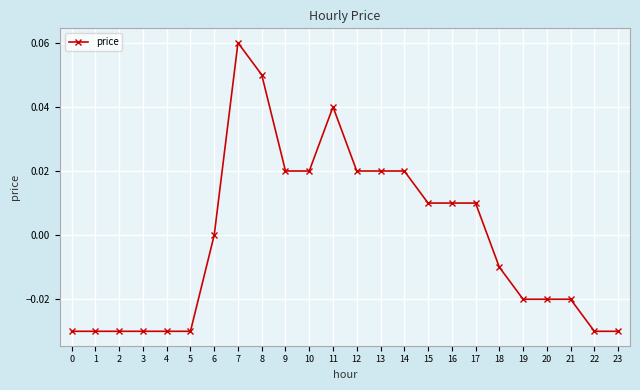

True or false: there are more than 0 points higher than both neighbors.

True